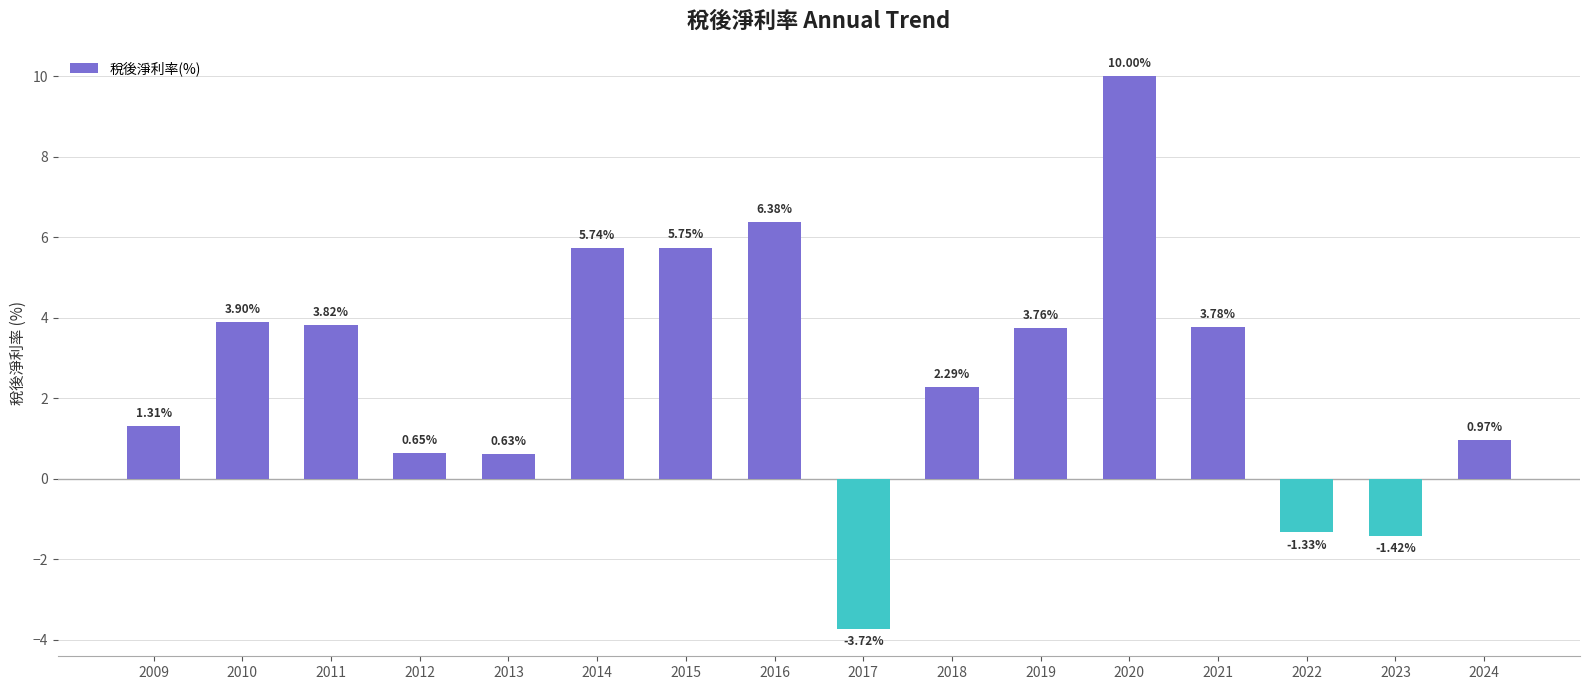

At which label is the value closest to 3?

2018